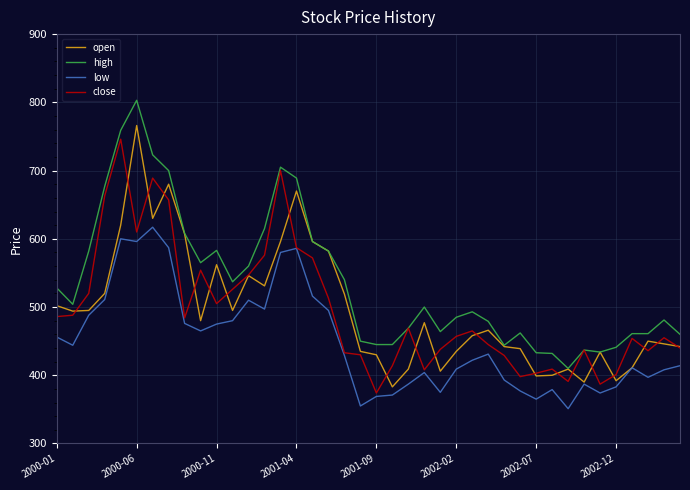

True or false: high and low intersect in this chart.

False